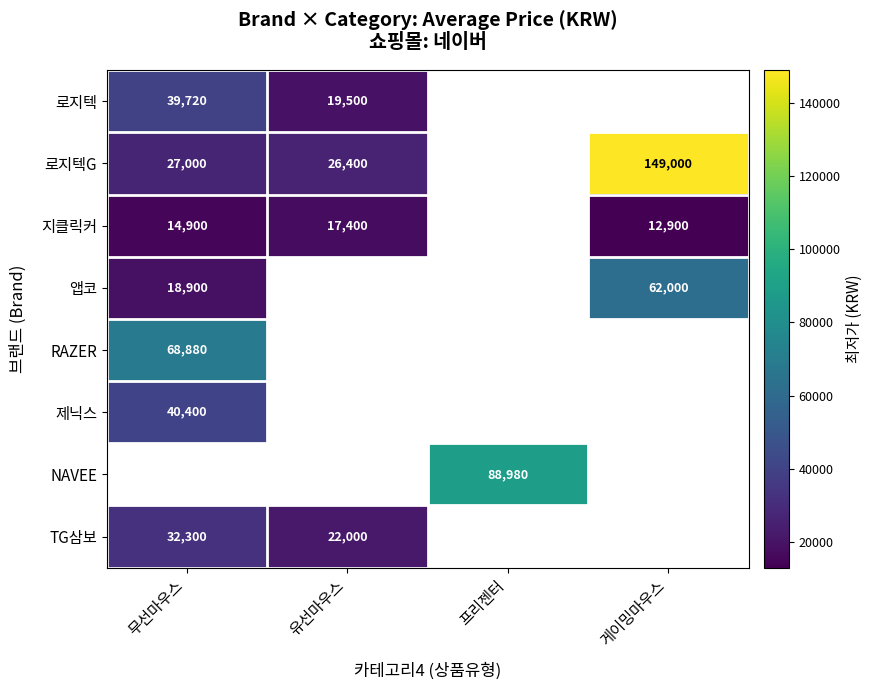

The value of RAZER at 무선마우스 is 92845.5. True or false?

False